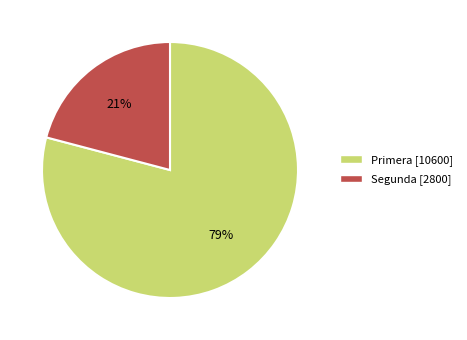

Does Primera account for over 50% of the chart?

Yes